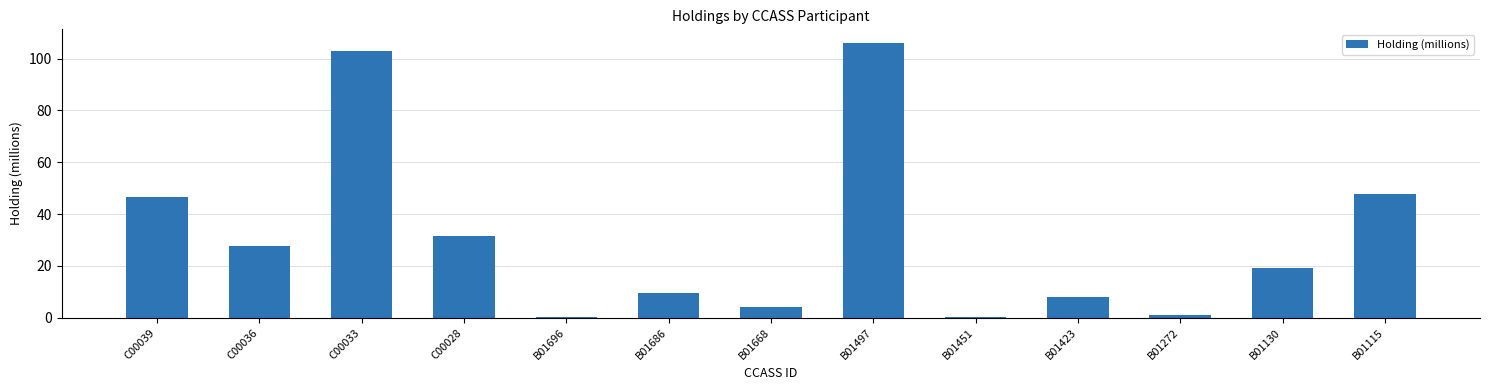

At which label is the value closest to 53?

B01115